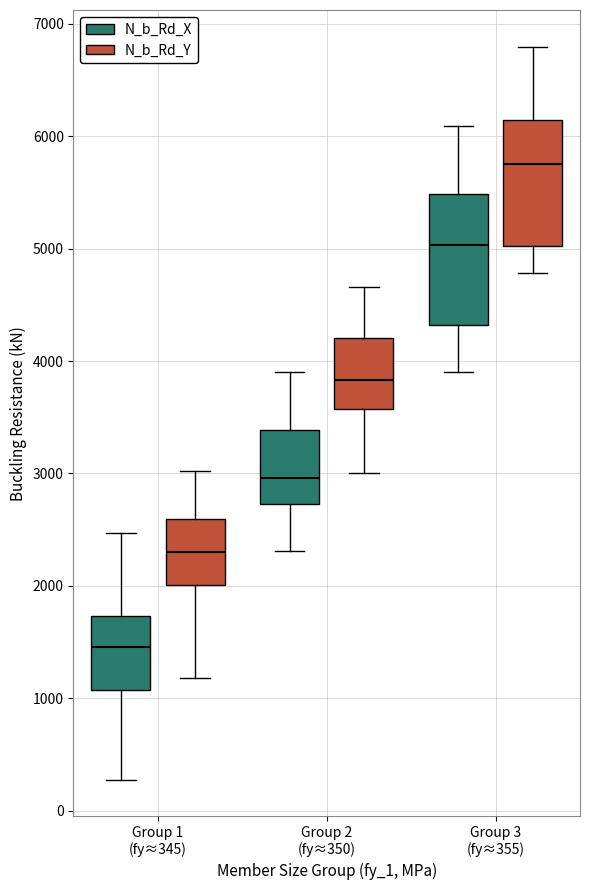

Reading left to right, read every box against the y-axis: the position of its median line, the range the box covers, and the ends of its whiskers. The values are not printed on the chart, so give them approximately, as read against the axis.

Group 1 (fy≈345) (N_b_Rd_X): median 1500, box 1100 to 1700, whiskers 300 to 2500
Group 1 (fy≈345) (N_b_Rd_Y): median 2300, box 2000 to 2600, whiskers 1200 to 3000
Group 2 (fy≈350) (N_b_Rd_X): median 3000, box 2700 to 3400, whiskers 2300 to 3900
Group 2 (fy≈350) (N_b_Rd_Y): median 3800, box 3600 to 4200, whiskers 3000 to 4700
Group 3 (fy≈355) (N_b_Rd_X): median 5000, box 4300 to 5500, whiskers 3900 to 6100
Group 3 (fy≈355) (N_b_Rd_Y): median 5800, box 5000 to 6100, whiskers 4800 to 6800